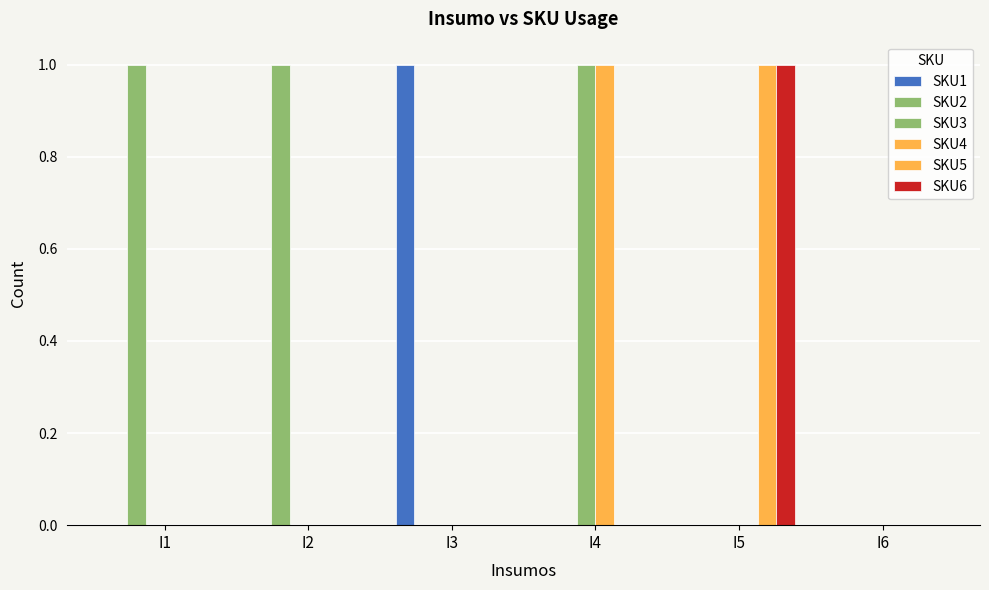

True or false: SKU2 has a value of 1 at I1.

True